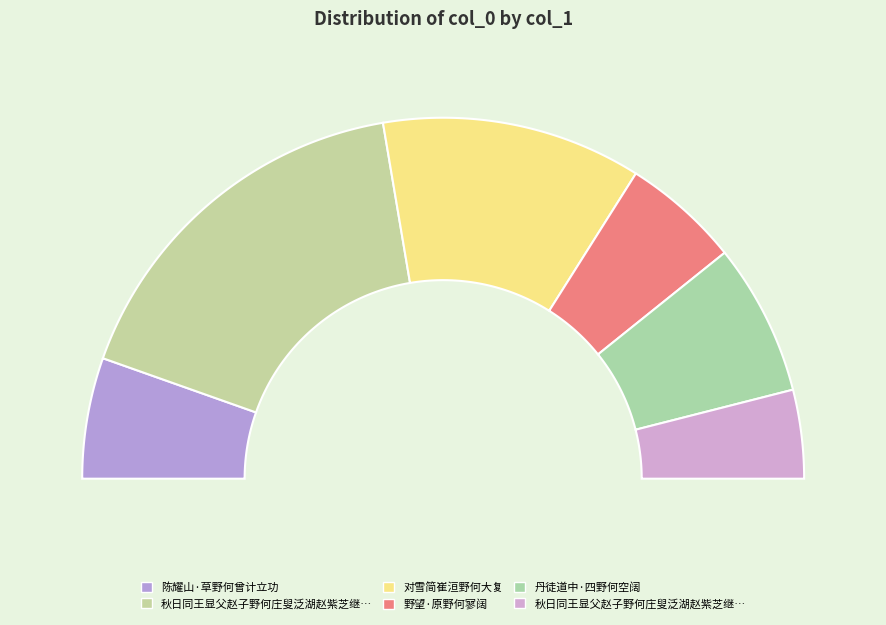

Rank the categories by value from highest to lowest.

秋日同王显父赵子野何庄叟泛湖赵紫芝继至分韵得秋字, 对雪简崔洹野何大复, 丹徒道中·四野何空阔, 陈耀山·草野何曾计立功, 野望·原野何寥阔, 秋日同王显父赵子野何庄叟泛湖赵紫芝继至分